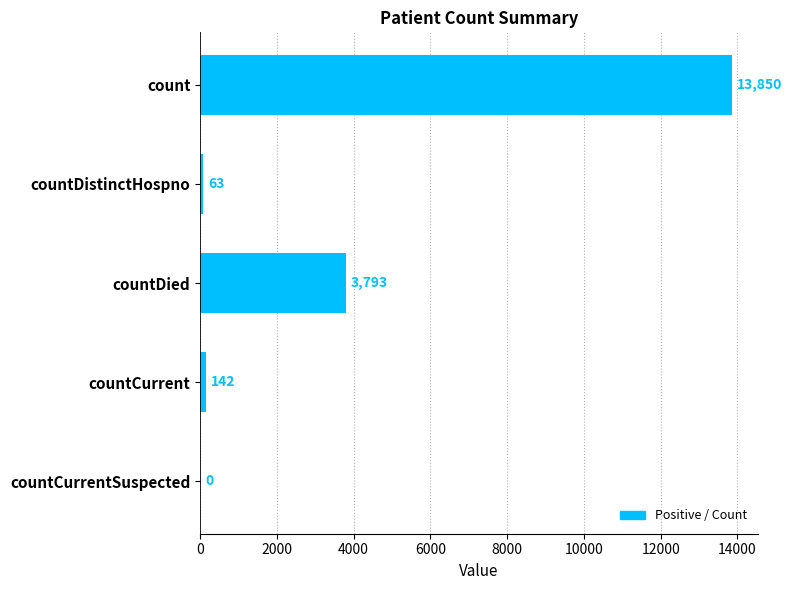

What is the sum of the values at count and countDistinctHospno?

13913